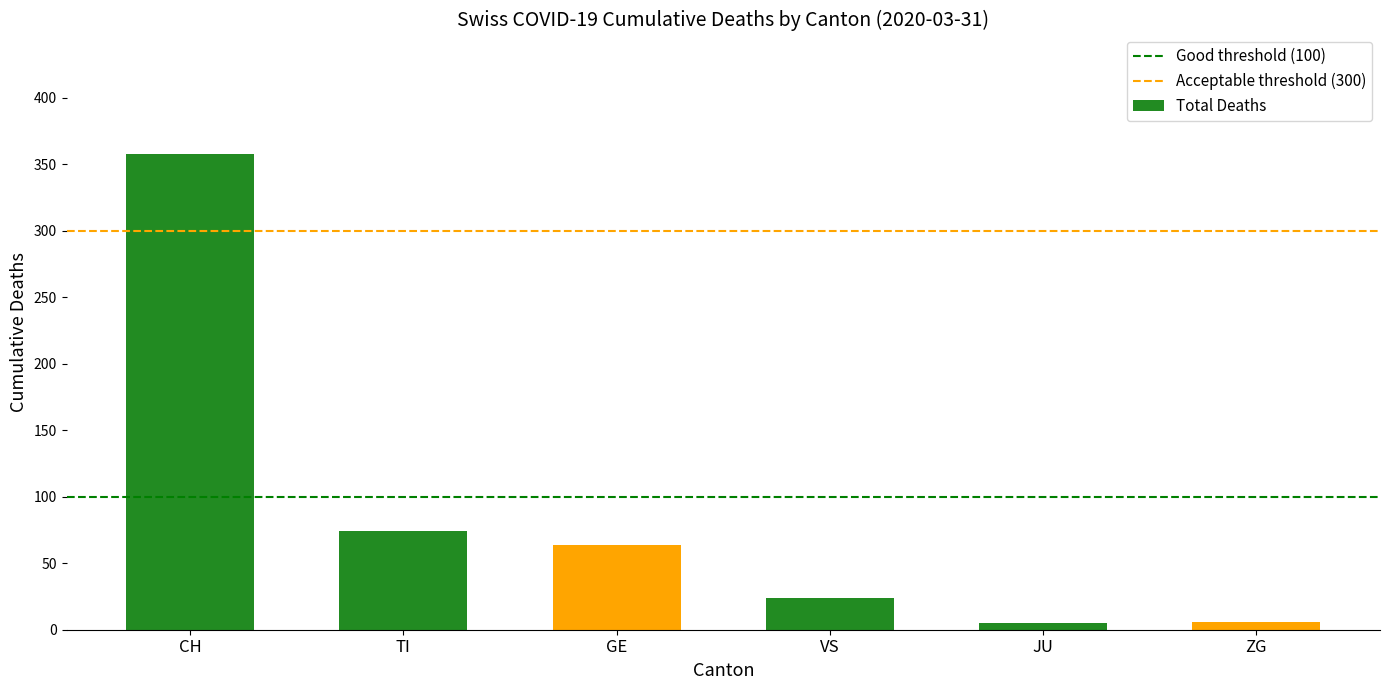

What is the label of the 6th bar from the left?

ZG